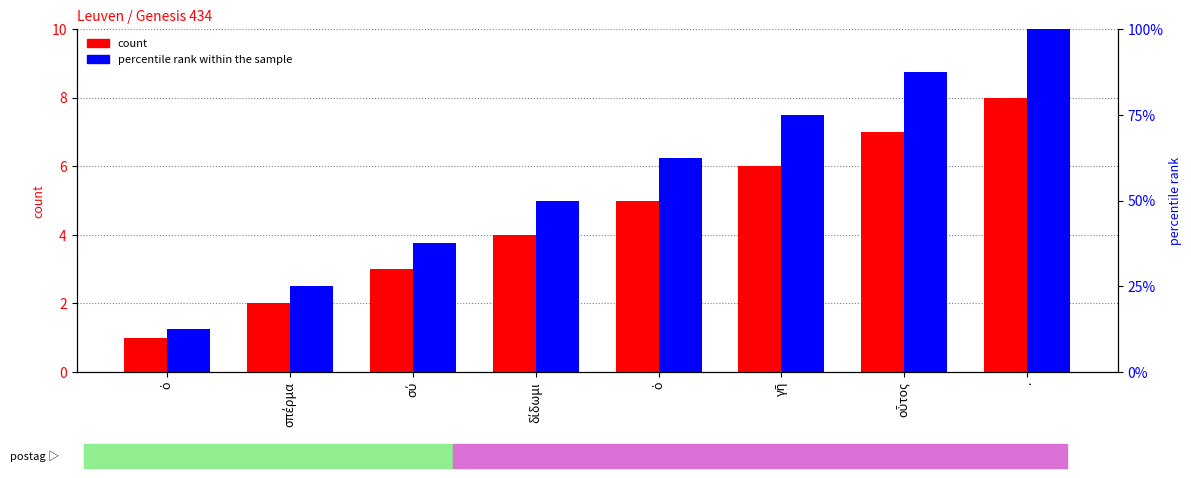

How many bars are there in each group?

2